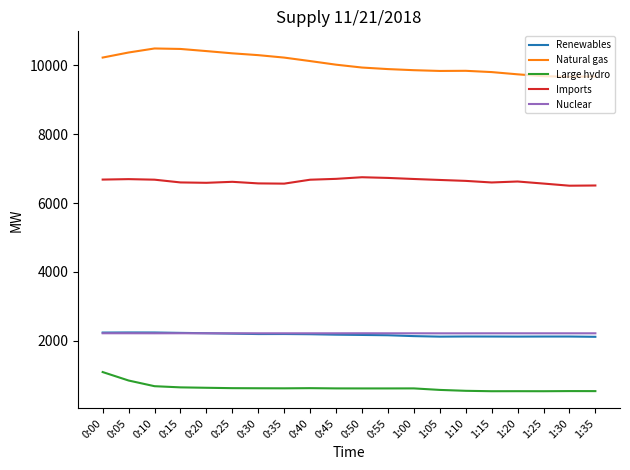

What is the lowest value of the Imports series?

6504